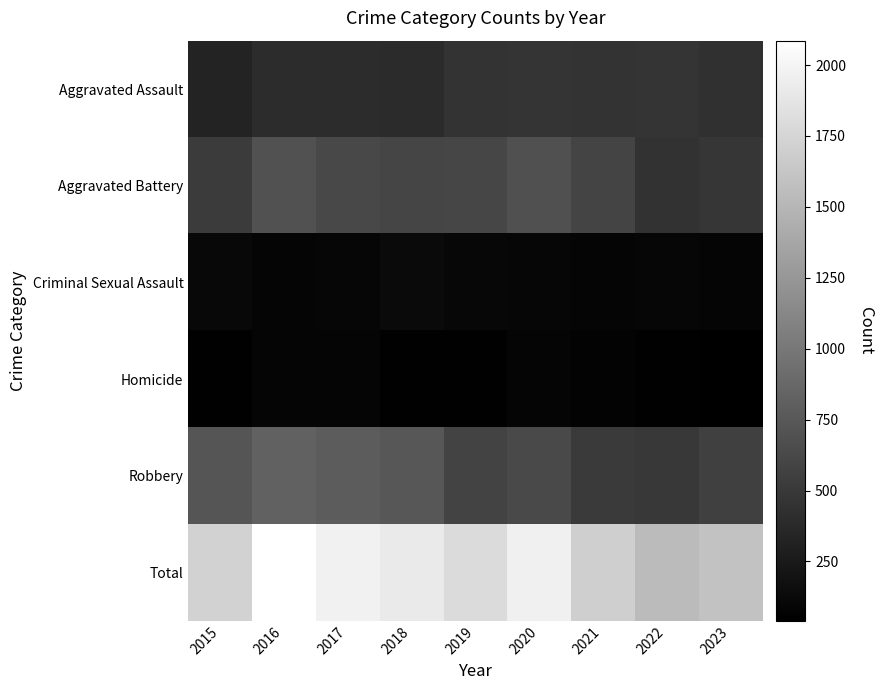

Reading right to left, extract all data points from this chart.

Aggravated Assault: 2023=430	2022=458	2021=452	2020=466	2019=452	2018=392	2017=396	2016=402	2015=323
Aggravated Battery: 2023=477	2022=446	2021=587	2020=686	2019=608	2018=600	2017=623	2016=691	2015=515
Criminal Sexual Assault: 2023=84	2022=93	2021=81	2020=89	2019=102	2018=123	2017=91	2016=87	2015=105
Homicide: 2023=41	2022=49	2021=69	2020=81	2019=53	2018=56	2017=82	2016=87	2015=50
Robbery: 2023=560	2022=496	2021=506	2020=637	2019=577	2018=741	2017=780	2016=819	2015=726
Total: 2023=1592	2022=1542	2021=1695	2020=1959	2019=1792	2018=1912	2017=1972	2016=2086	2015=1719